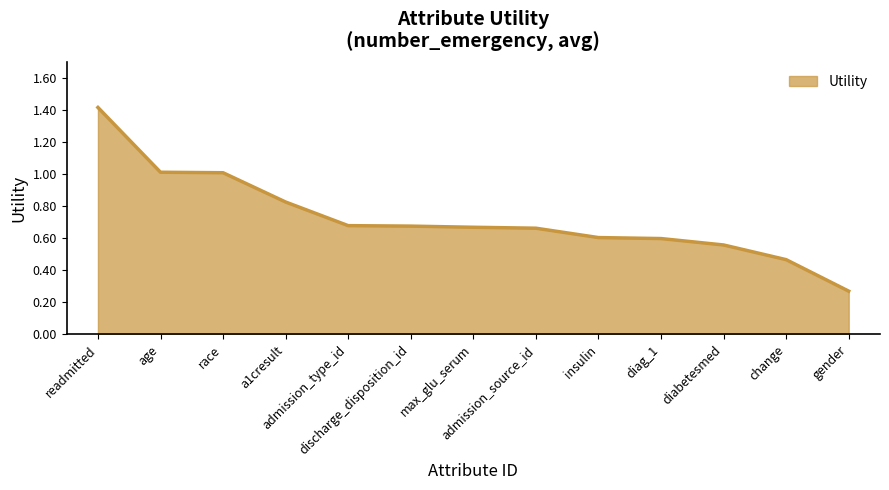

What is the maximum value shown in the chart?

1.4